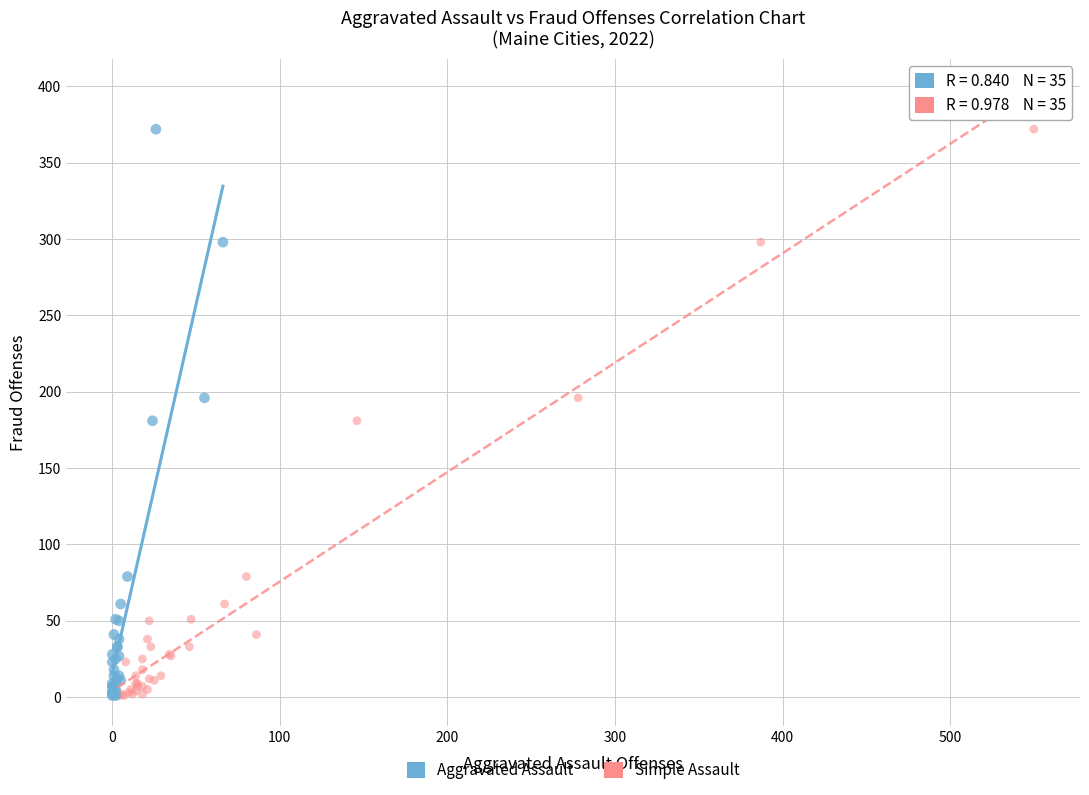

What are all the series names shown in the legend?

Aggravated Assault, Simple Assault